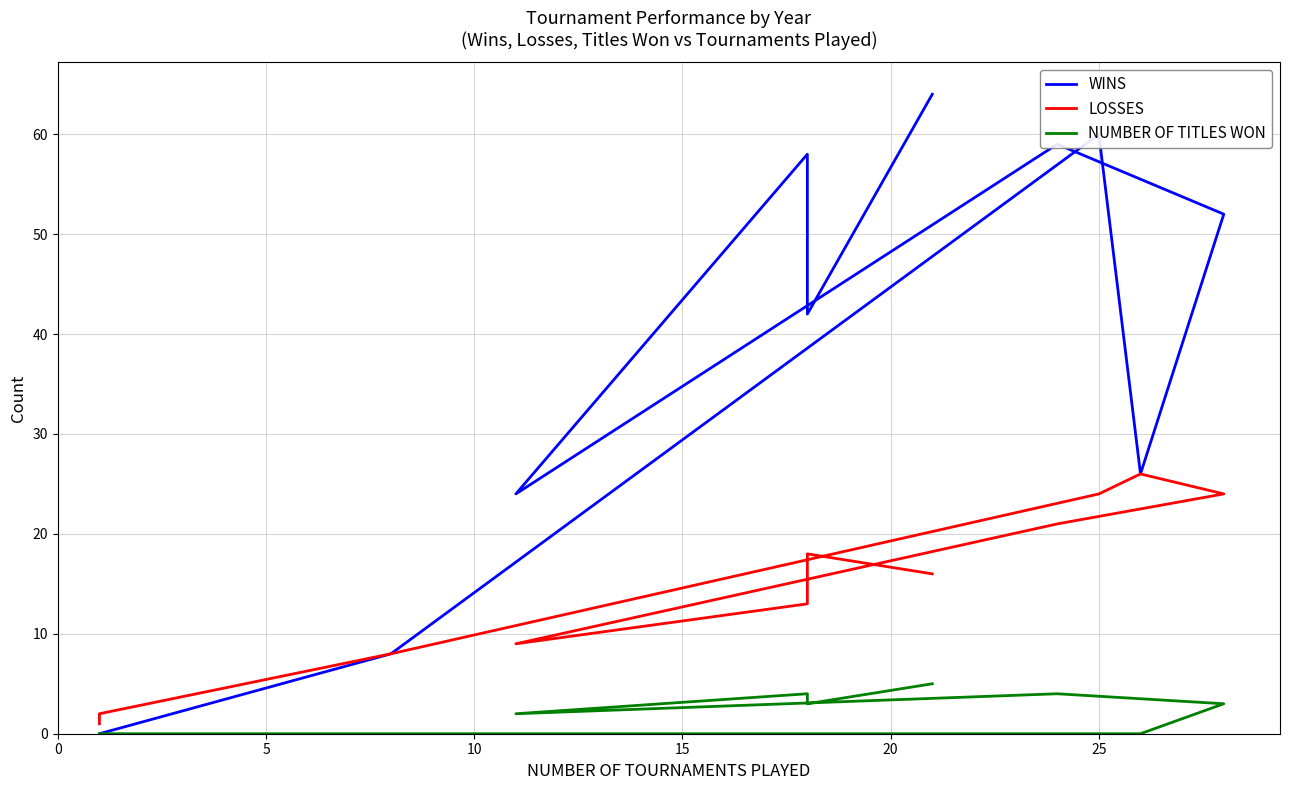

Is the value of WINS at 10 greater than the value of NUMBER OF TITLES WON at 8?

Yes